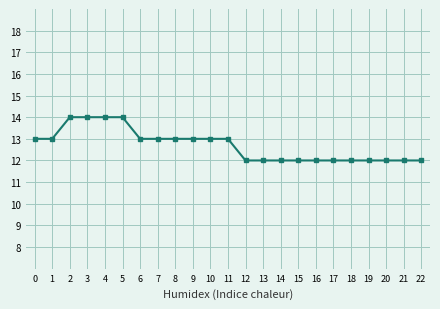

Reading right to left, list all the values displayed in this chart.

22=12	21=12	20=12	19=12	18=12	17=12	16=12	15=12	14=12	13=12	12=12	11=13	10=13	9=13	8=13	7=13	6=13	5=14	4=14	3=14	2=14	1=13	0=13